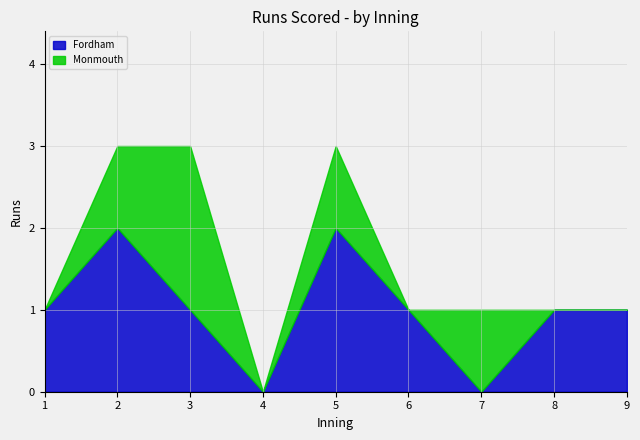

Is it true that Monmouth equals 0 at 6?

True